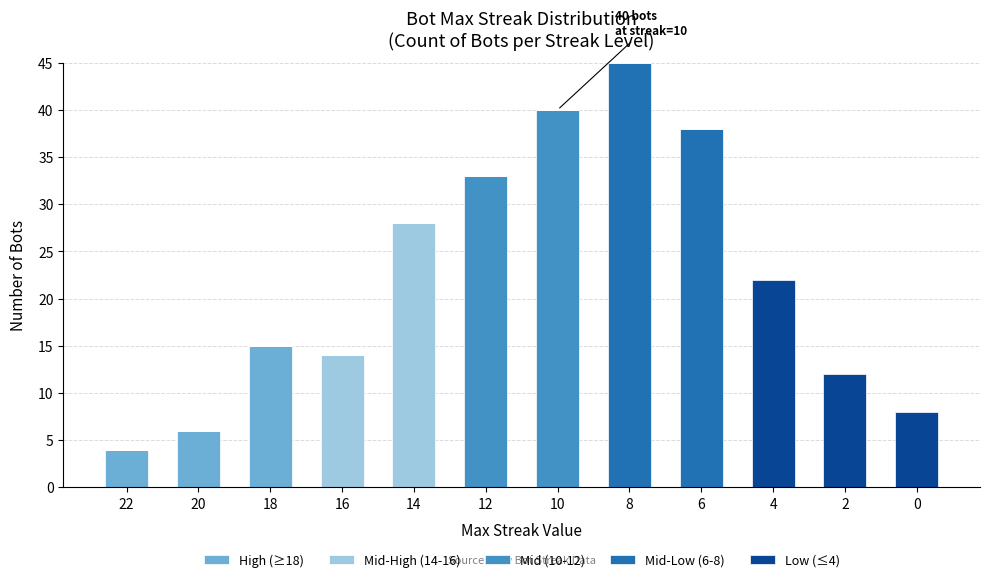

Are the bars horizontal?

No